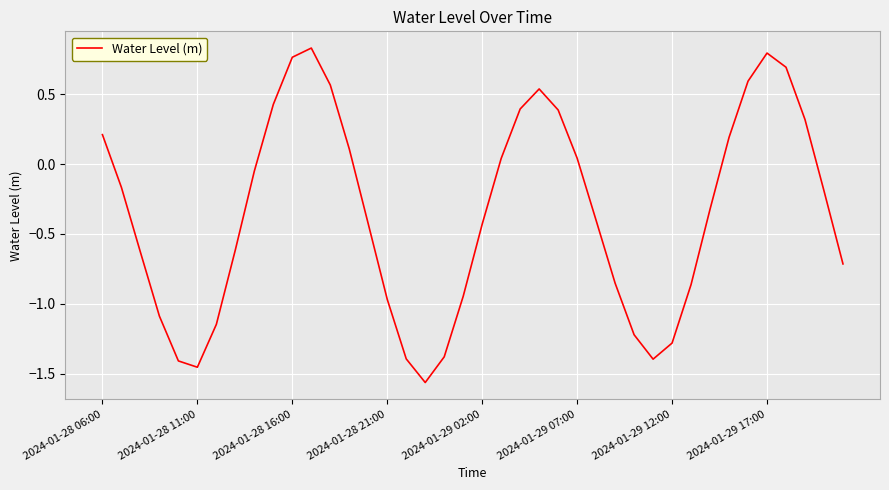

True or false: the data has more than 1 interior local peaks.

True